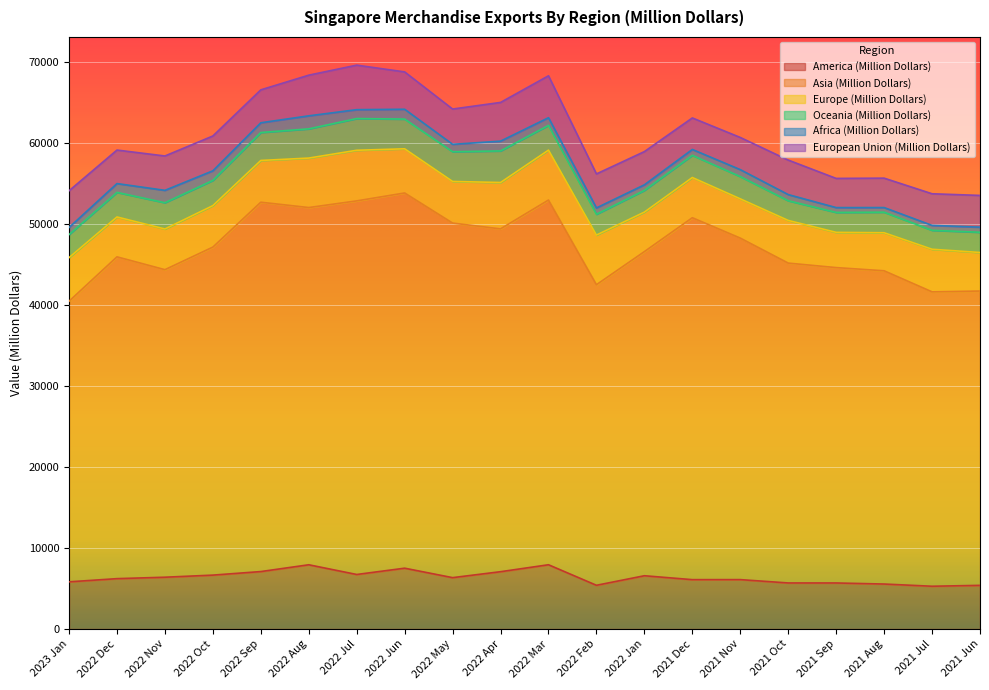

Reading right to left, list all the values displayed in this chart.

America (Million Dollars): 2021 Jun=5389.4	2021 Jul=5279.8	2021 Aug=5551.9	2021 Sep=5683.5	2021 Oct=5684.9	2021 Nov=6097.6	2021 Dec=6093.6	2022 Jan=6576.2	2022 Feb=5396.8	2022 Mar=7933.0	2022 Apr=7075.6	2022 May=6341.1	2022 Jun=7508.6	2022 Jul=6731.2	2022 Aug=7931.0	2022 Sep=7091.9	2022 Oct=6653.9	2022 Nov=6394.2	2022 Dec=6217.5	2023 Jan=5823.5
Asia (Million Dollars): 2021 Jun=36341.1	2021 Jul=36349.8	2021 Aug=38677.8	2021 Sep=38941.0	2021 Oct=39493.6	2021 Nov=42167.8	2021 Dec=44688.2	2022 Jan=40021.0	2022 Feb=37113.1	2022 Mar=45030.9	2022 Apr=42328.6	2022 May=43779.3	2022 Jun=46328.8	2022 Jul=46129.5	2022 Aug=44106.2	2022 Sep=45605.1	2022 Oct=40500.8	2022 Nov=37973.2	2022 Dec=39734.8	2023 Jan=34646.8
Europe (Million Dollars): 2021 Jun=4758.3	2021 Jul=5260.6	2021 Aug=4698.0	2021 Sep=4350.9	2021 Oct=5269.6	2021 Nov=4848.6	2021 Dec=4965.3	2022 Jan=4878.2	2022 Feb=6128.8	2022 Mar=6166.0	2022 Apr=5726.7	2022 May=5141.7	2022 Jun=5455.3	2022 Jul=6250.6	2022 Aug=6109.6	2022 Sep=5155.1	2022 Oct=5121.5	2022 Nov=5025.2	2022 Dec=4924.4	2023 Jan=5384.0
Oceania (Million Dollars): 2021 Jun=2499.3	2021 Jul=2340.8	2021 Aug=2539.3	2021 Sep=2462.1	2021 Oct=2434.8	2021 Nov=2746.5	2021 Dec=2743.9	2022 Jan=2681.5	2022 Feb=2572.3	2022 Mar=3054.0	2022 Apr=3899.9	2022 May=3671.1	2022 Jun=3669.6	2022 Jul=3916.1	2022 Aug=3608.4	2022 Sep=3453.3	2022 Oct=3114.5	2022 Nov=3243.1	2022 Dec=3034.8	2023 Jan=2844.5
Africa (Million Dollars): 2021 Jun=630.8	2021 Jul=603.1	2021 Aug=571.4	2021 Sep=596.6	2021 Oct=756.4	2021 Nov=859.6	2021 Dec=722.8	2022 Jan=688.8	2022 Feb=780.5	2022 Mar=948.8	2022 Apr=1206.6	2022 May=914.2	2022 Jun=1214.7	2022 Jul=1097.6	2022 Aug=1608.5	2022 Sep=1201.8	2022 Oct=1185.6	2022 Nov=1527.0	2022 Dec=1088.6	2023 Jan=876.3
European Union (Million Dollars): 2021 Jun=3917.2	2021 Jul=3907.0	2021 Aug=3630.9	2021 Sep=3602.2	2021 Oct=4260.9	2021 Nov=3973.4	2021 Dec=3890.1	2022 Jan=4101.8	2022 Feb=4199.2	2022 Mar=5175.2	2022 Apr=4780.7	2022 May=4354.5	2022 Jun=4609.4	2022 Jul=5497.0	2022 Aug=5020.5	2022 Sep=4065.4	2022 Oct=4298.1	2022 Nov=4243.4	2022 Dec=4137.1	2023 Jan=4535.0